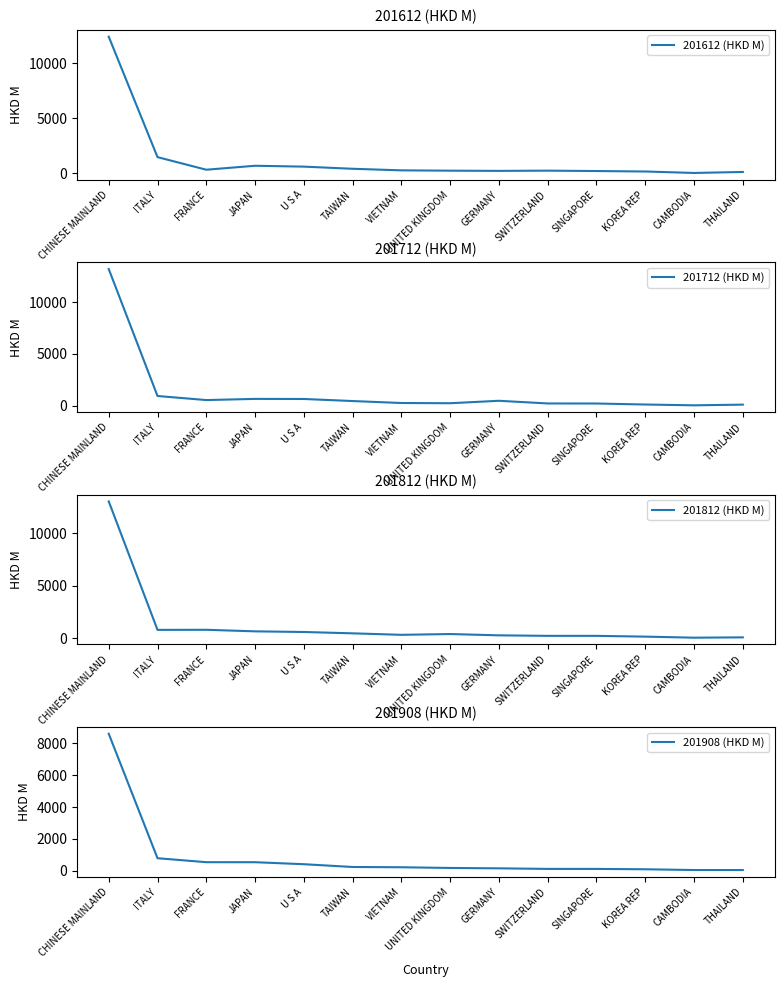

What is the difference between the 201712 (HKD M) values at KOREA REP and SINGAPORE?

96.6